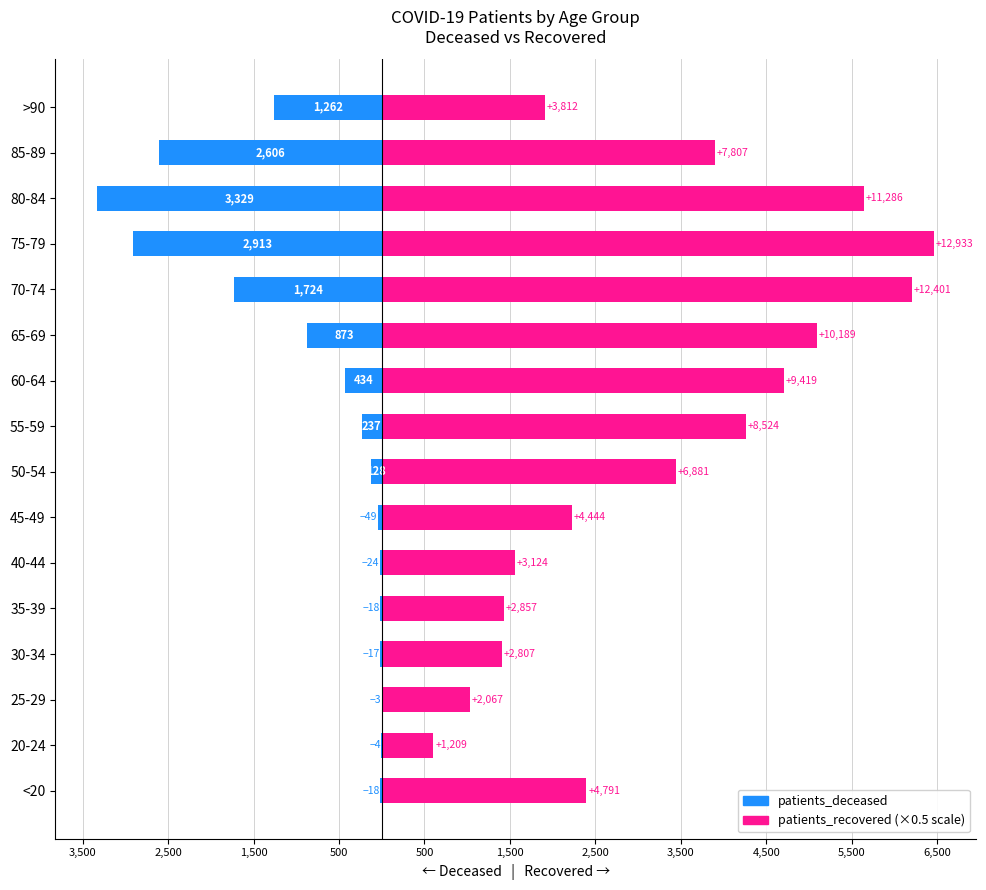

How many data points does each series have?

16